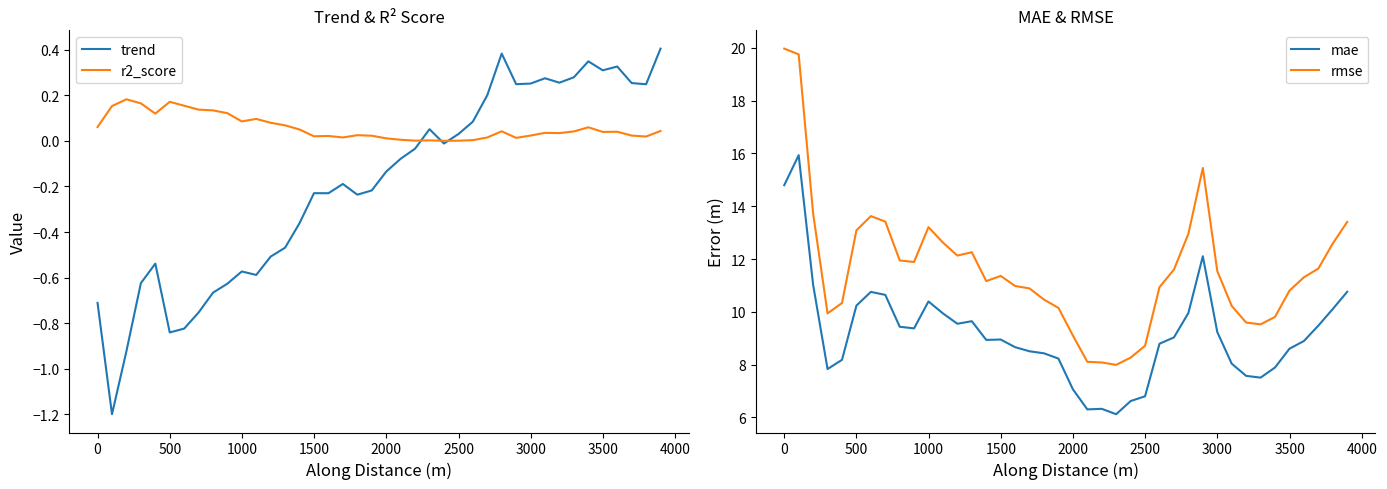

Where does the rmse series first go above 11?

0